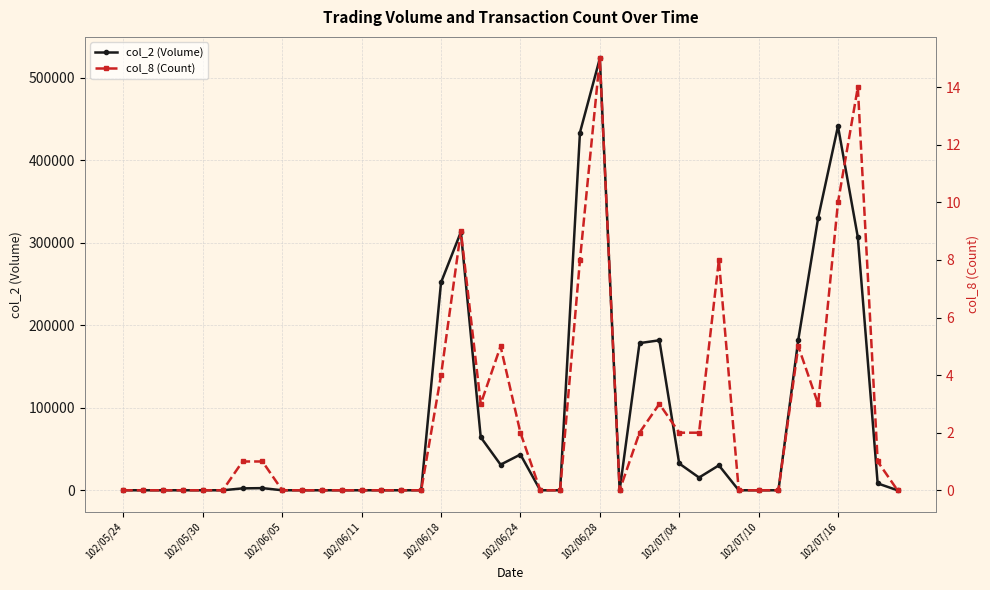

What is the approximate value of col_8 (Count) at 34?

5